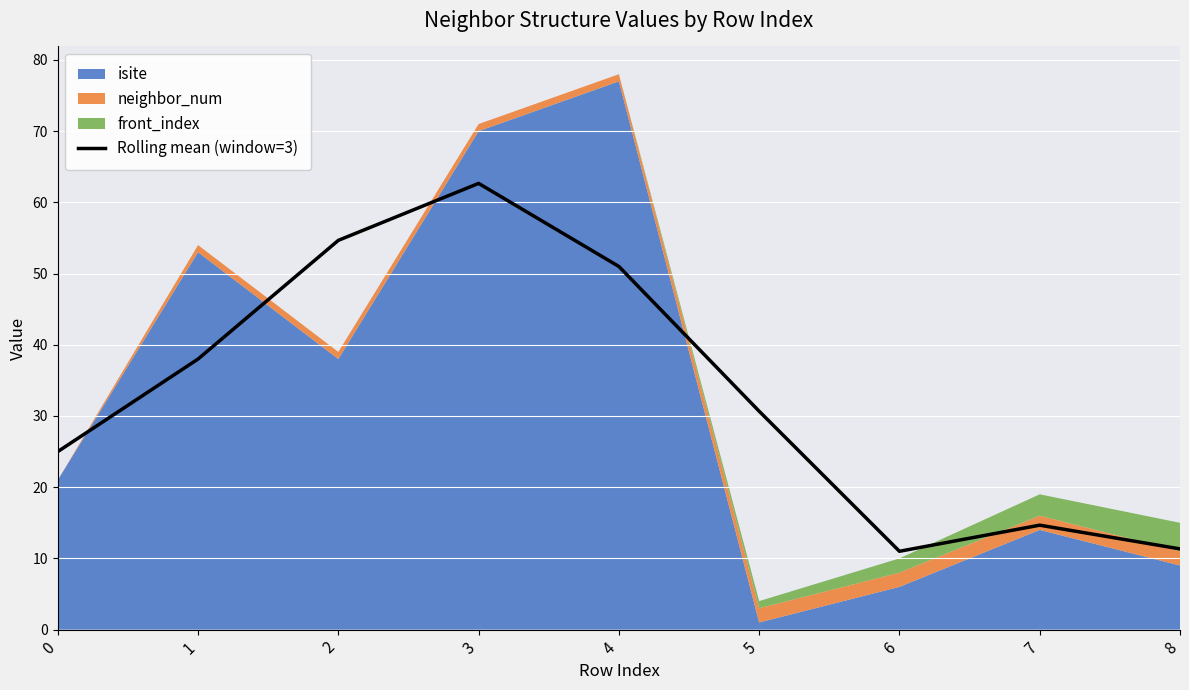

The value of Rolling mean (window=3) at 2 is 54.7. True or false?

True